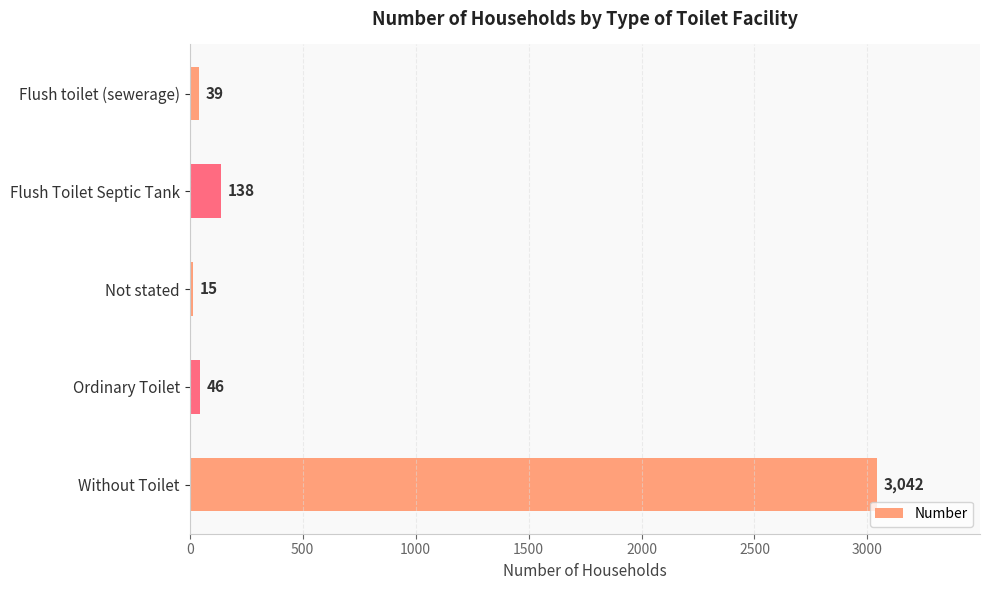

List the labels in order of value, largest first.

Without Toilet, Flush Toilet Septic Tank, Ordinary Toilet, Flush toilet (sewerage), Not stated